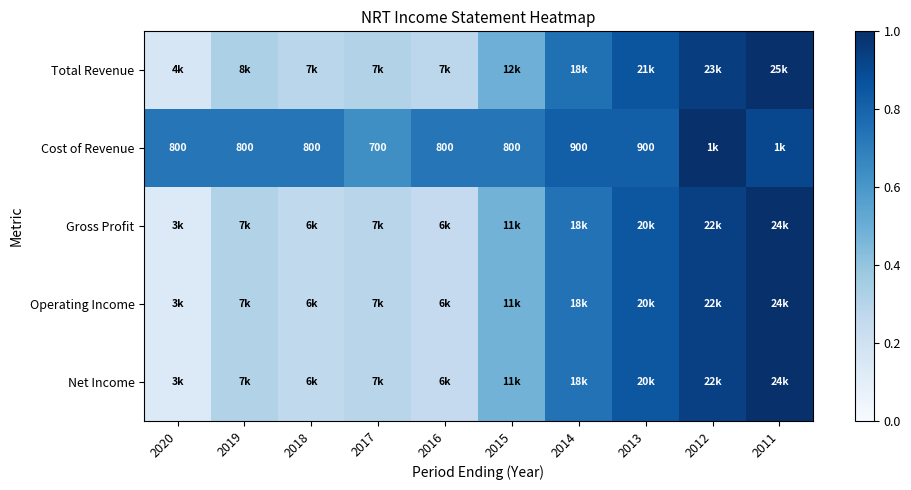

True or false: Net Income has a value of 0.2 at 2015.

False